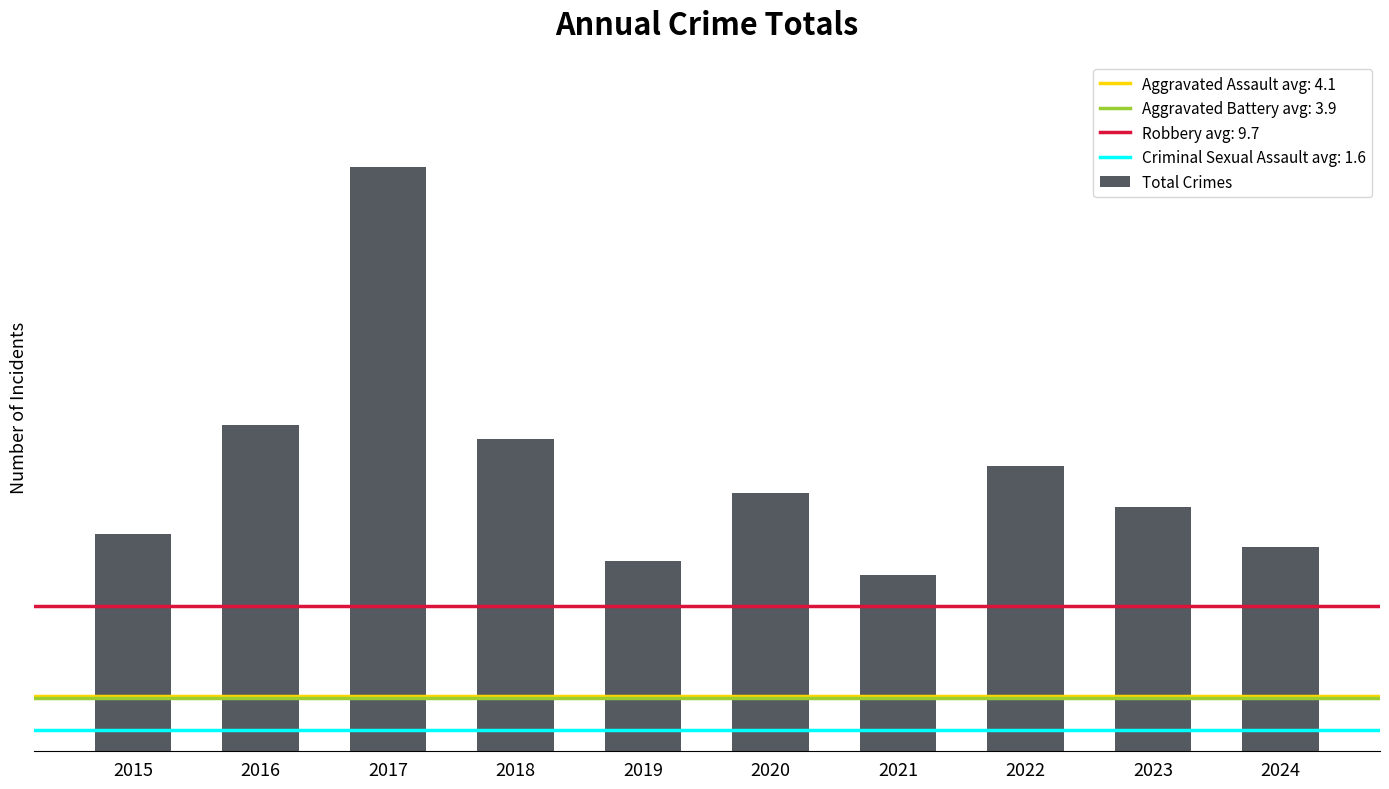

Where is the data nearest to the value 28?

2016